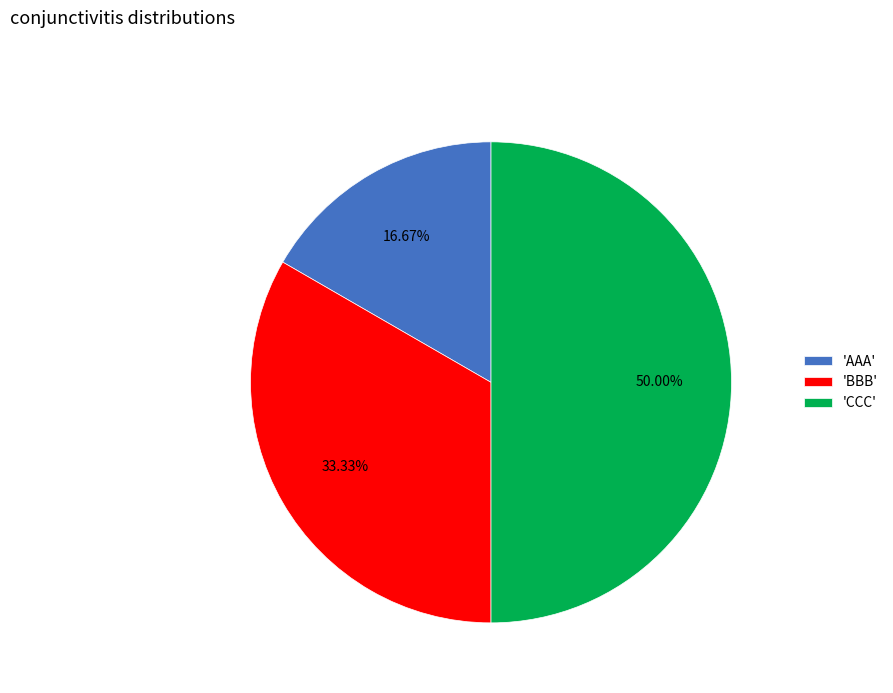

Is 'BBB' the majority of the pie?

No